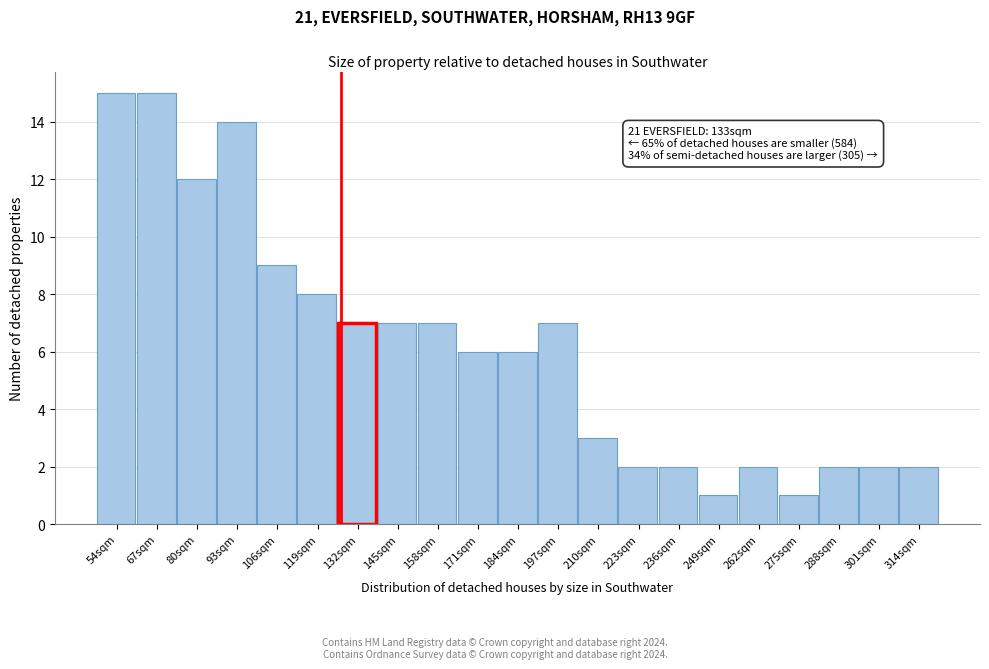

Reading right to left, list all the values displayed in this chart.

2	2	2	1	2	1	2	2	3	7	6	6	7	7	7	8	9	14	12	15	15